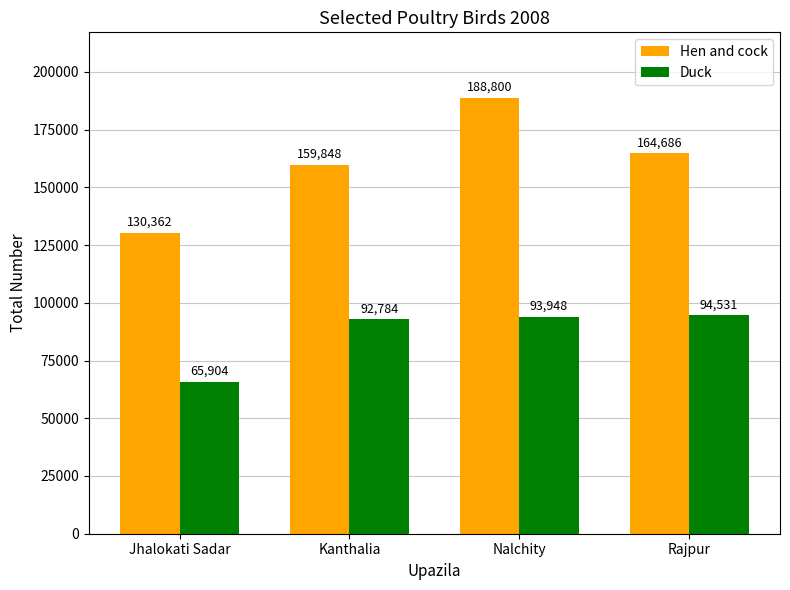

Which series changed the most between Jhalokati Sadar and Nalchity?

Hen and cock